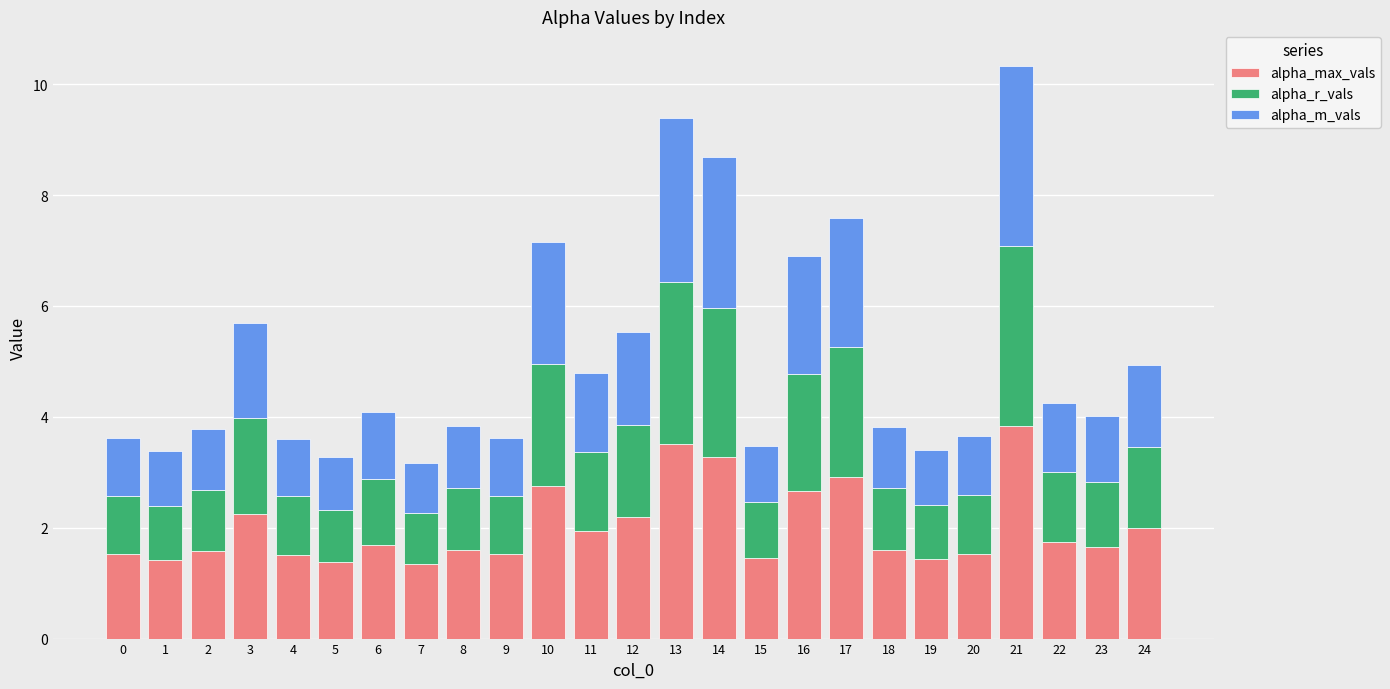

What is the maximum value for alpha_max_vals?

3.8